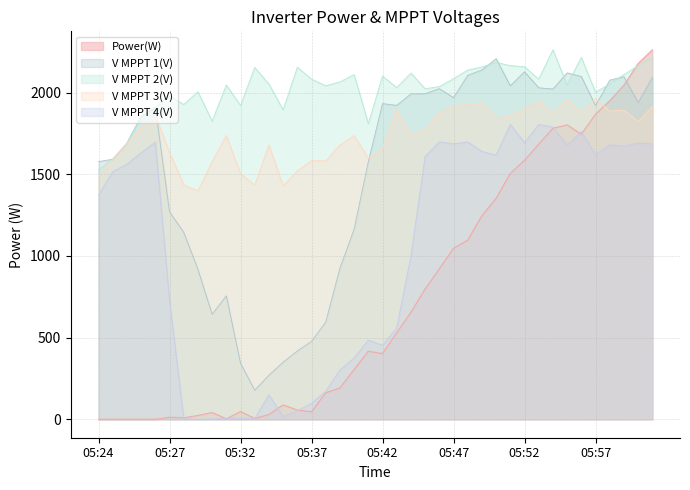

True or false: V MPPT 3(V) and V MPPT 2(V) intersect in this chart.

False